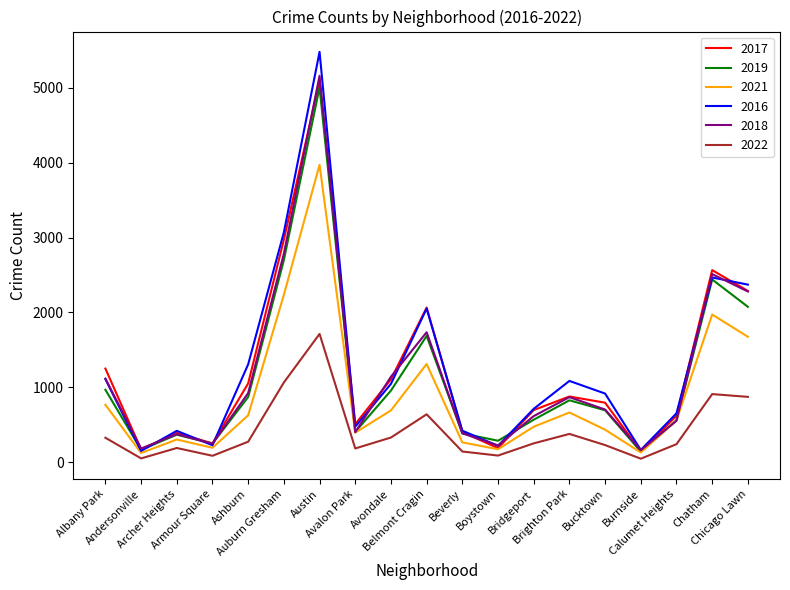

True or false: 2021 and 2022 cross at least once.

False